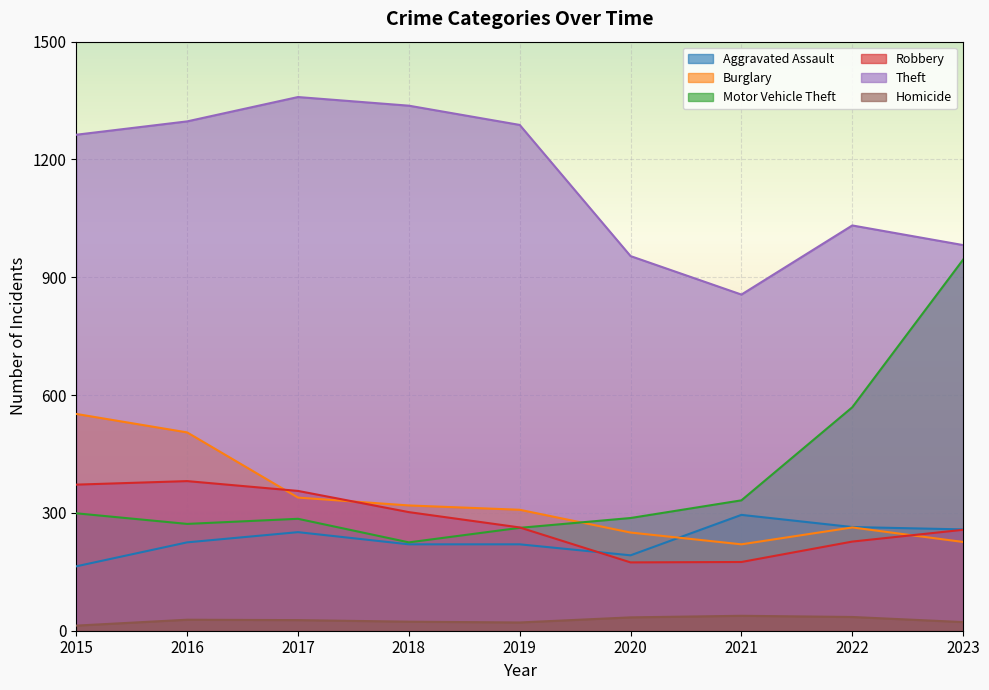

How many lines are shown in the chart?

6